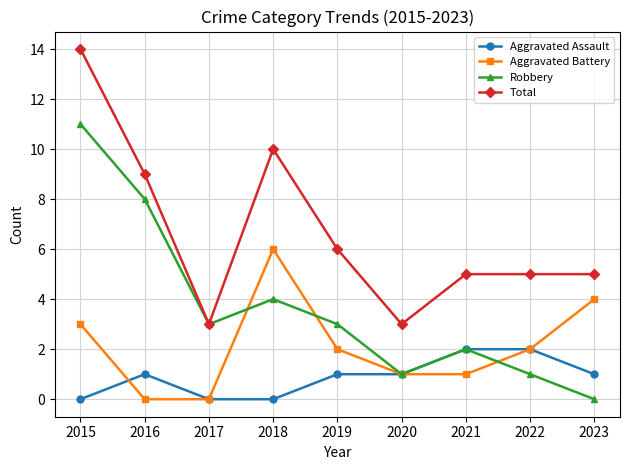

Does the chart display data point markers on the line(s)?

Yes